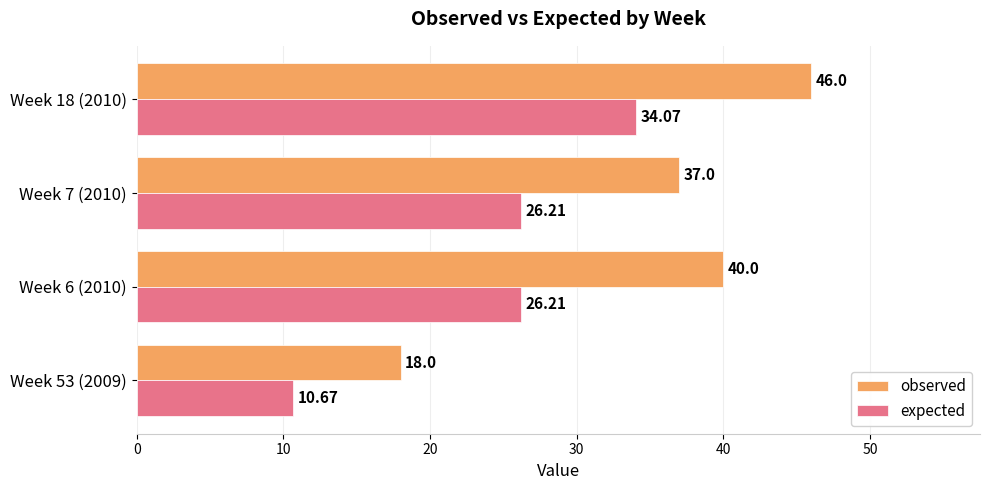

What is the difference between the maximum and minimum values in the observed series?

28.0